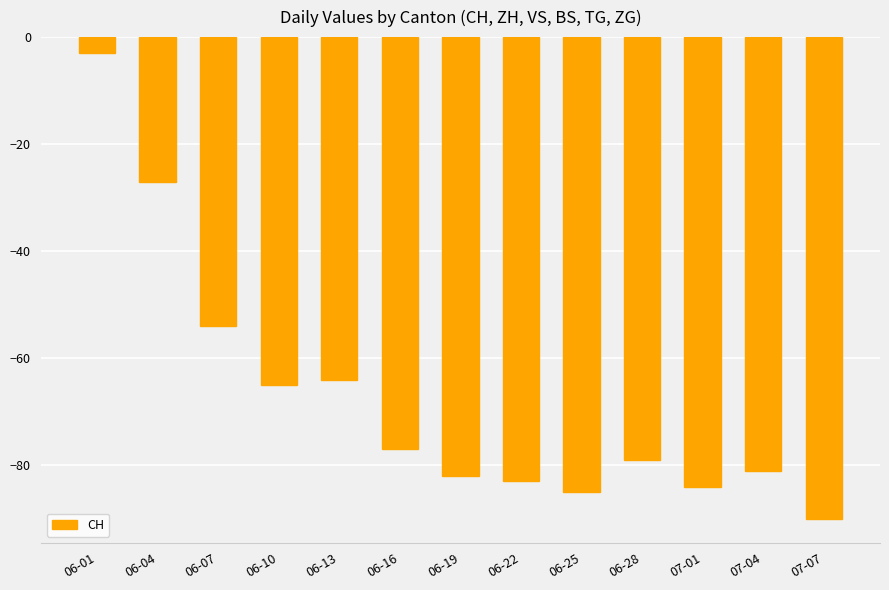

What is the sum of the values at 06-04 and 07-04?

-108